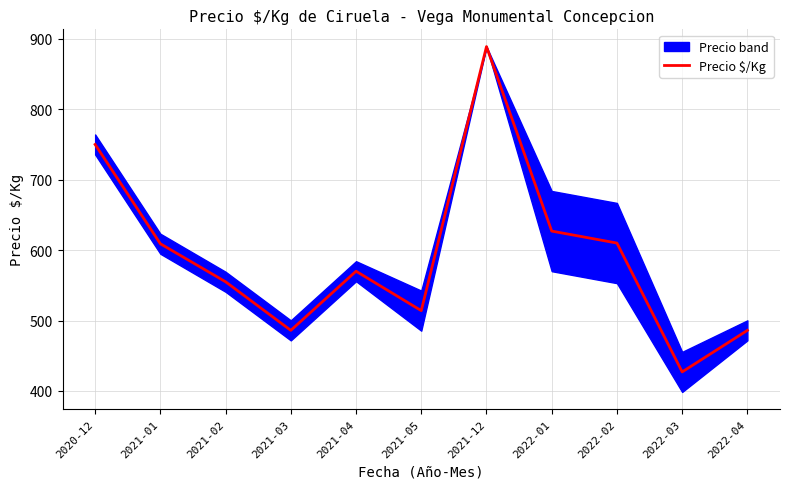

What is the value of the 6th point from the left?

514